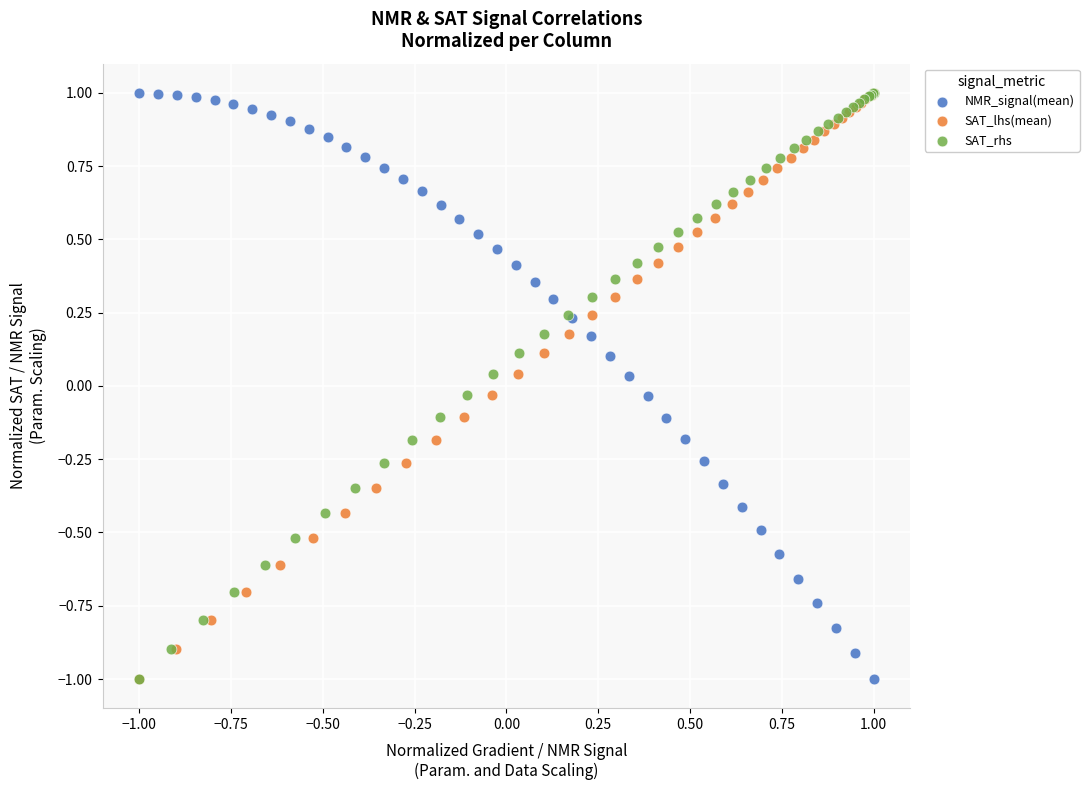

What are all the series names shown in the legend?

NMR_signal(mean), SAT_lhs(mean), SAT_rhs